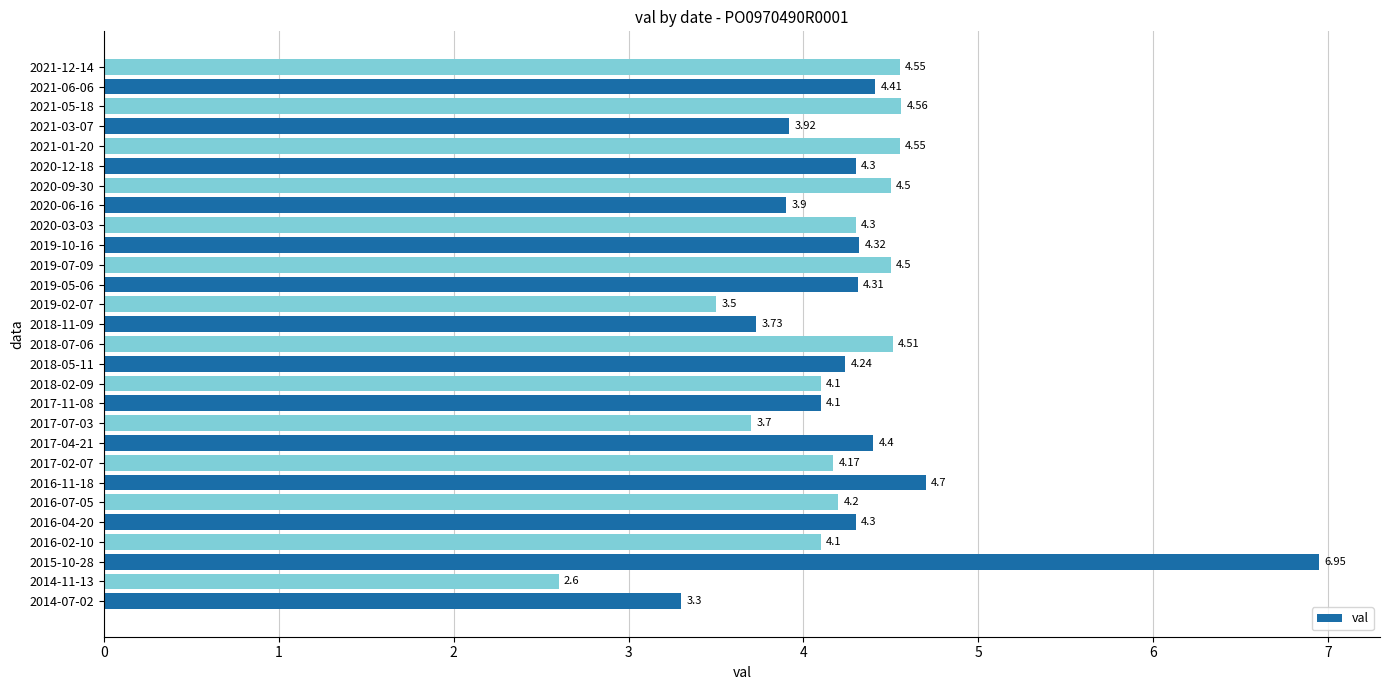

What is the change in value from 2014-07-02 to 2018-07-06?

+1.2